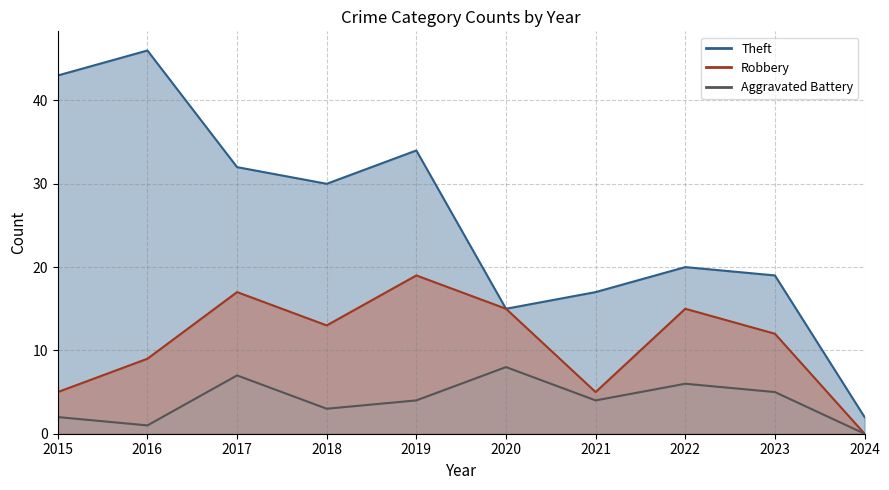

Where is the first local maximum for Theft?

2016